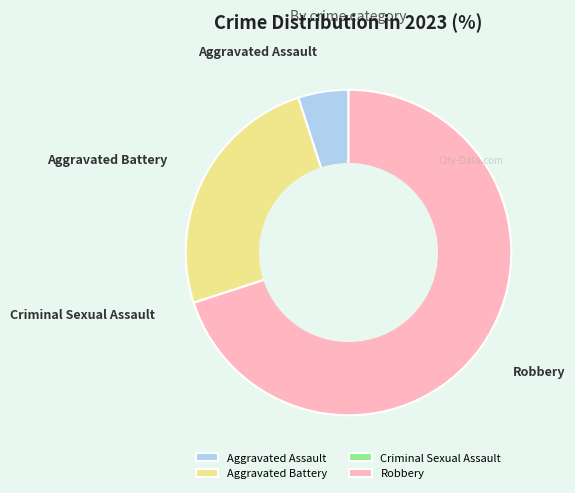

Which slice is the largest?

Robbery